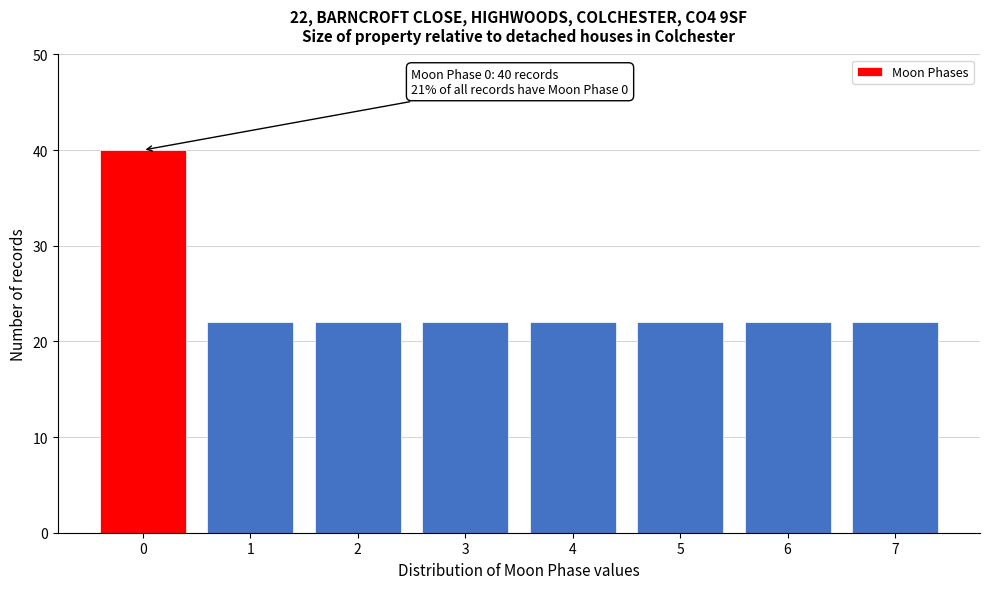

Reading left to right, list all the values displayed in this chart.

0=40	1=22	2=22	3=22	4=22	5=22	6=22	7=22